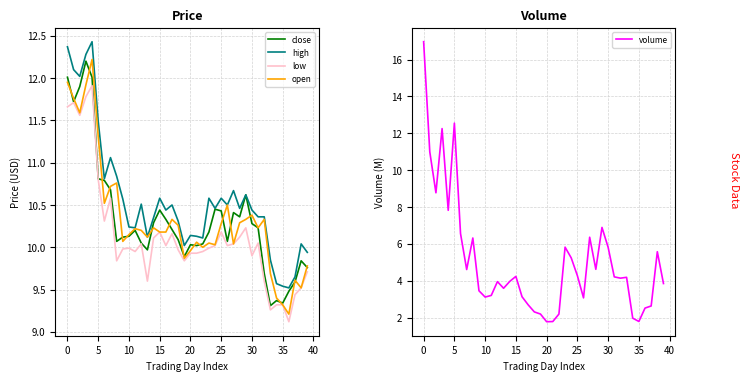

What is the highest value of the close series?

12.2